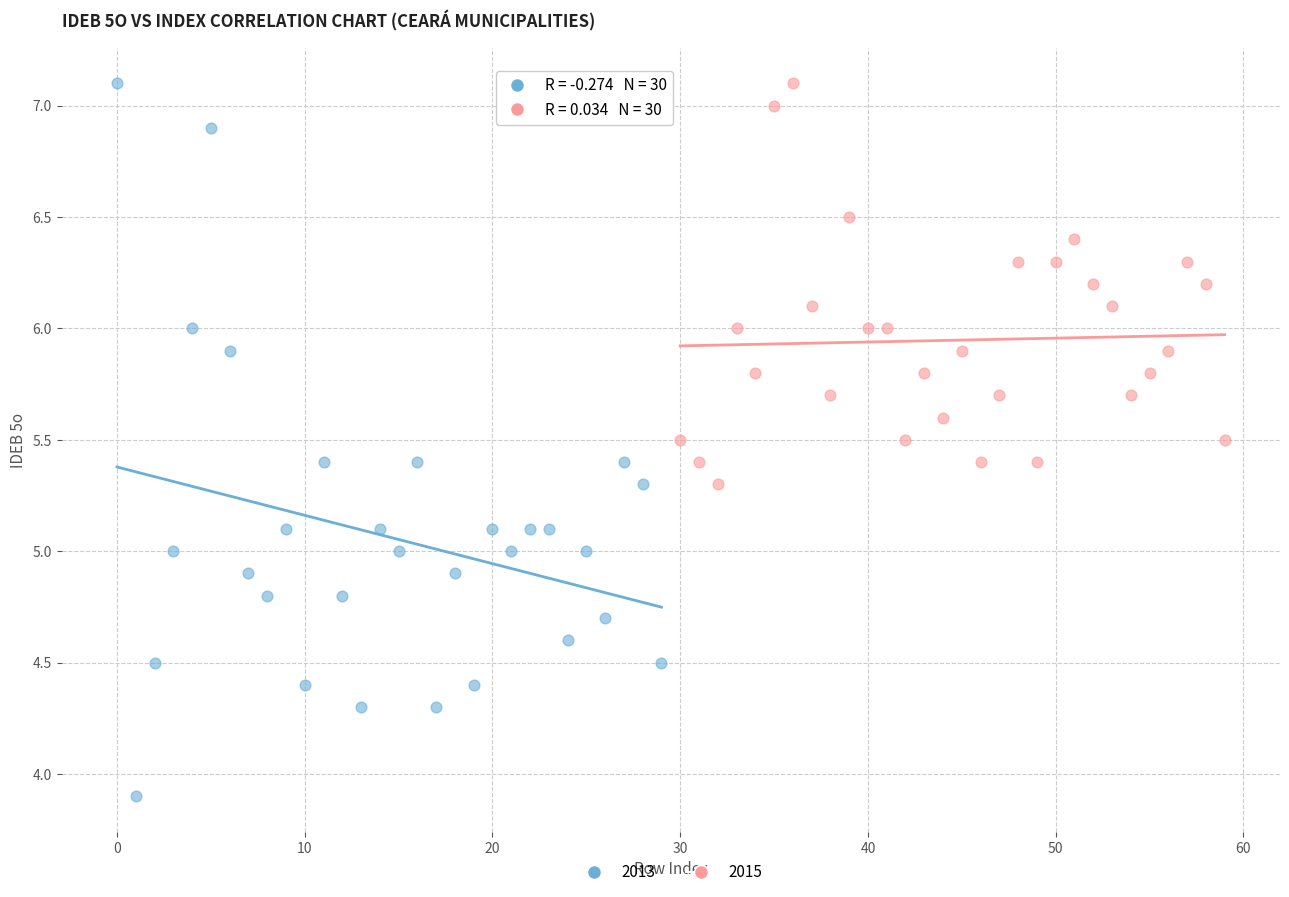

What are all the series names shown in the legend?

2013, 2015